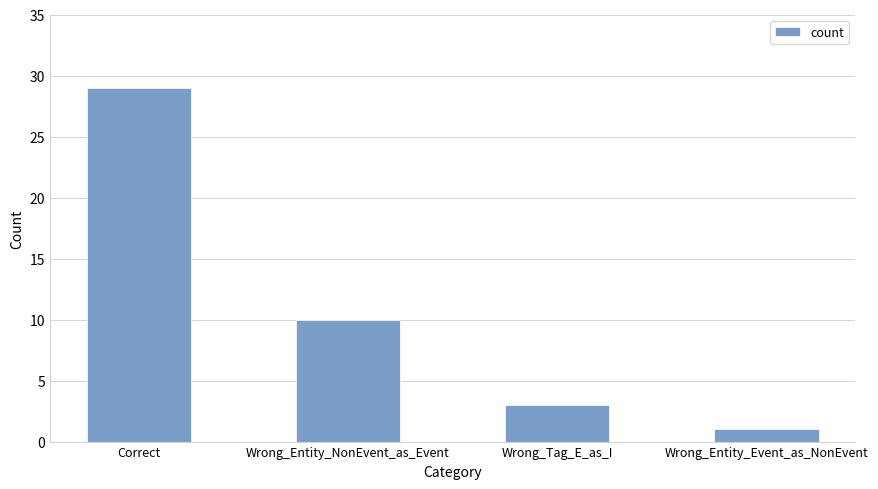

Which has a higher value, Wrong_Entity_Event_as_NonEvent or Wrong_Entity_NonEvent_as_Event?

Wrong_Entity_NonEvent_as_Event